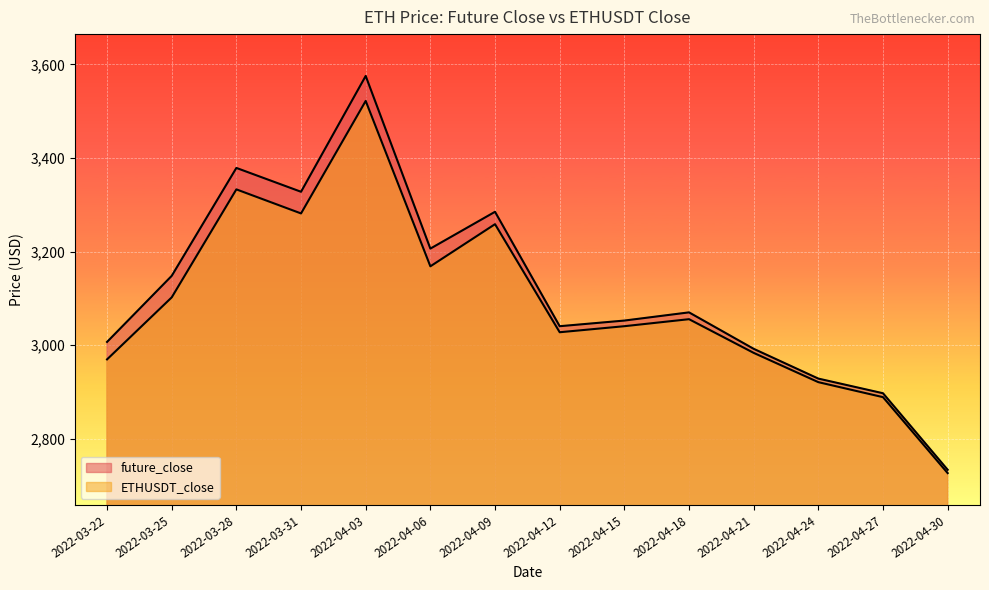

How many values in the future_close series exceed 3070?

7